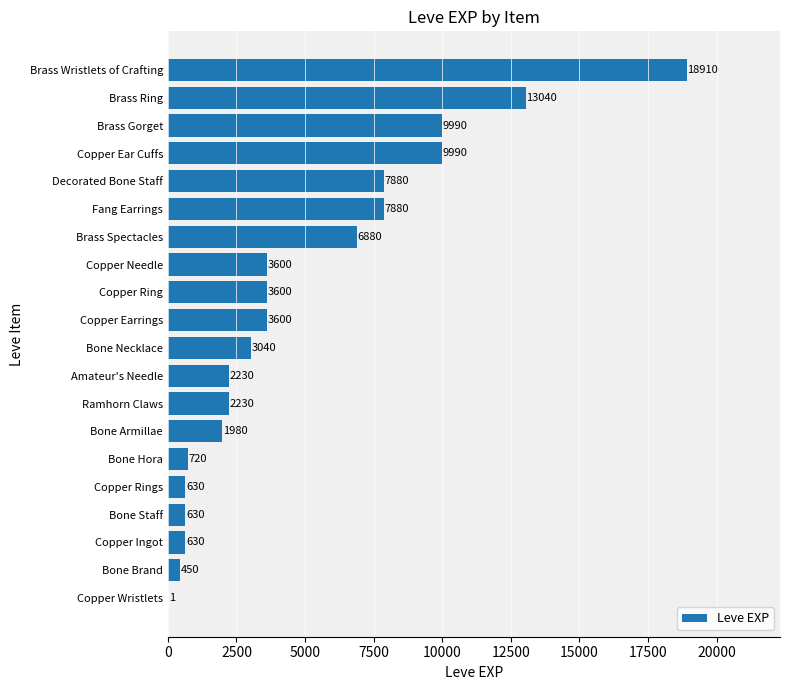

What is the approximate value at Bone Brand?

450